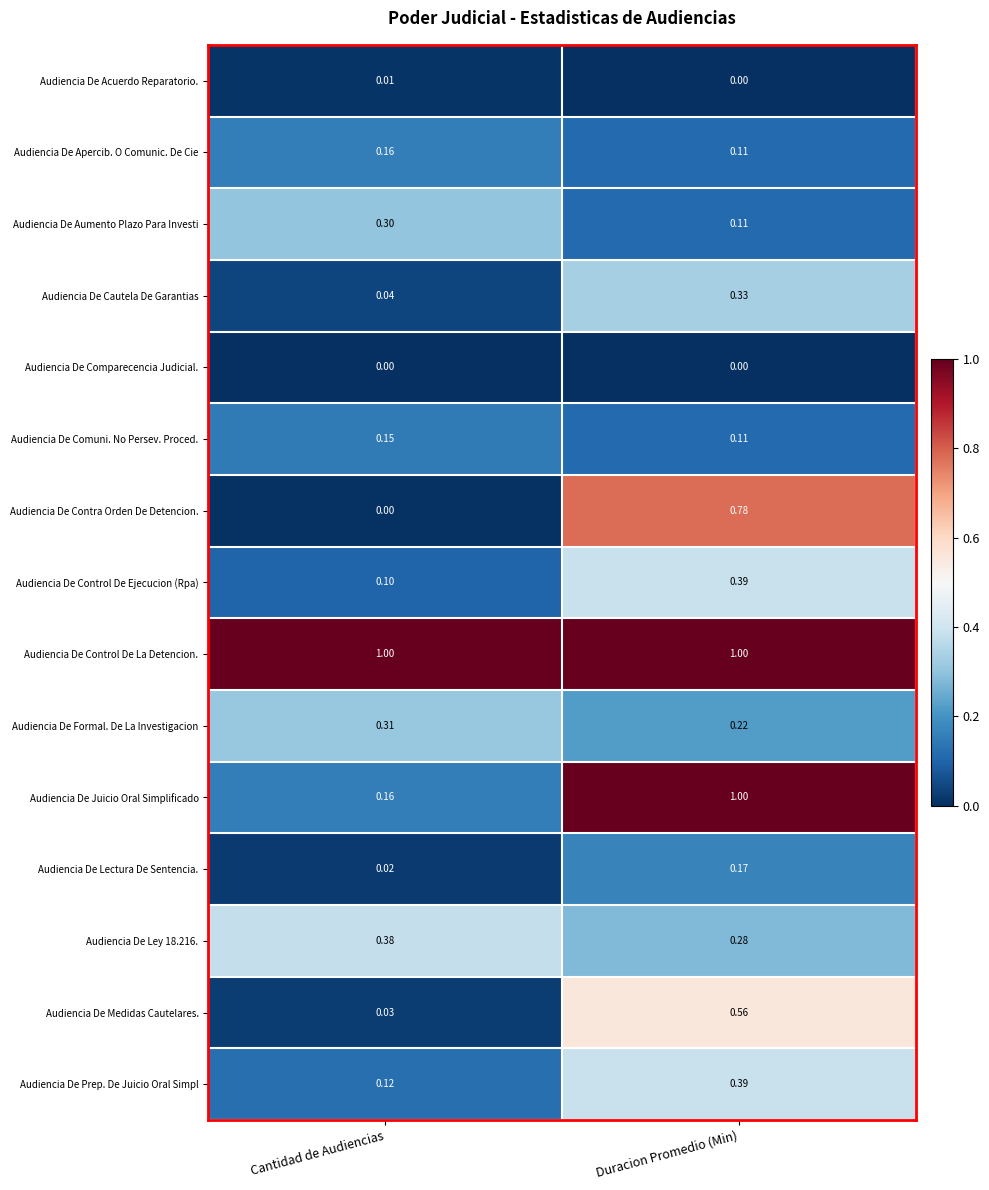

At which category is the sum across all series the highest?

Duracion Promedio (Min)